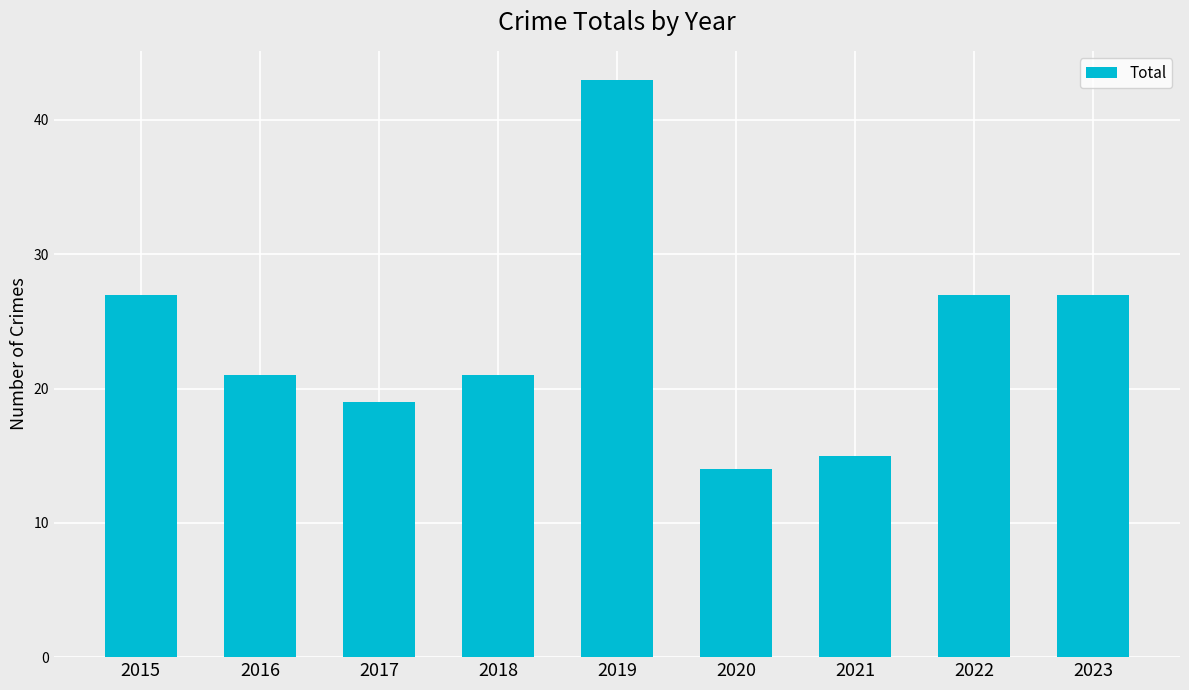

How many bars are there in total?

9